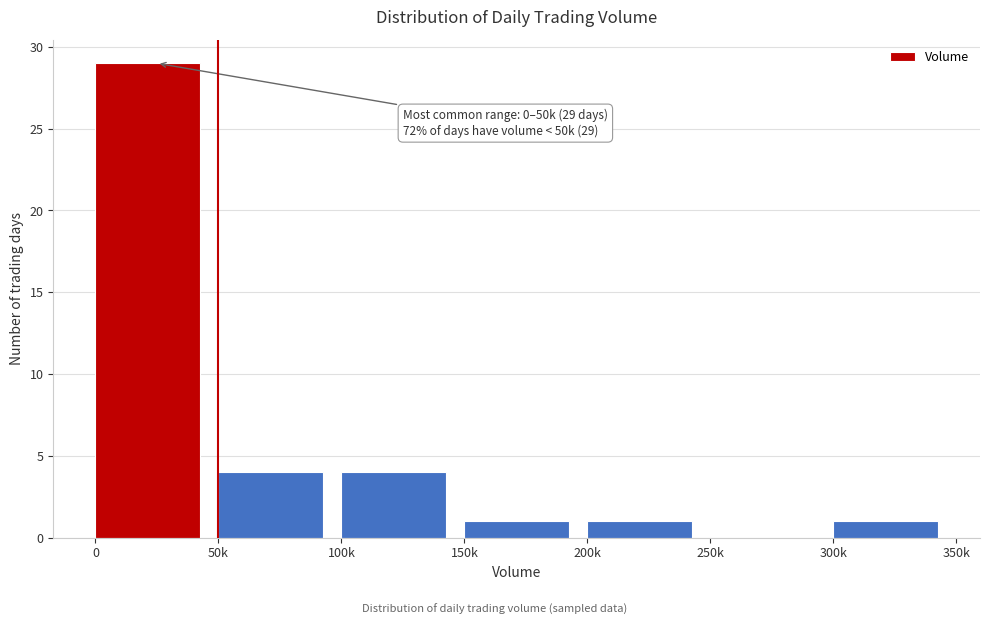

Reading right to left, what are all the values shown in this chart?

300k=1	250k=0	200k=1	150k=1	100k=4	50k=4	0=29